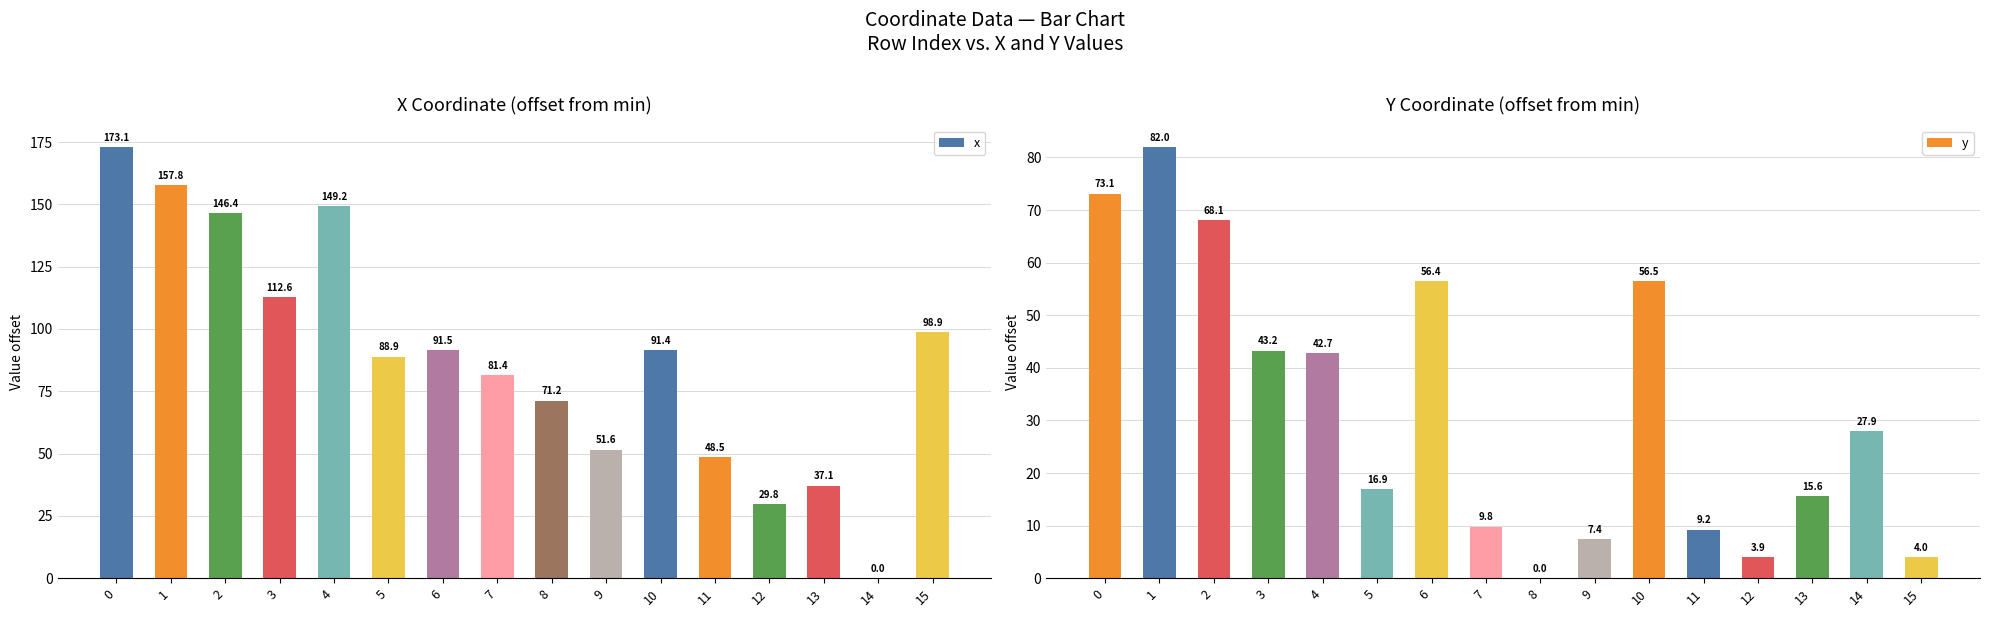

What are all the series names shown in the legend?

x, y